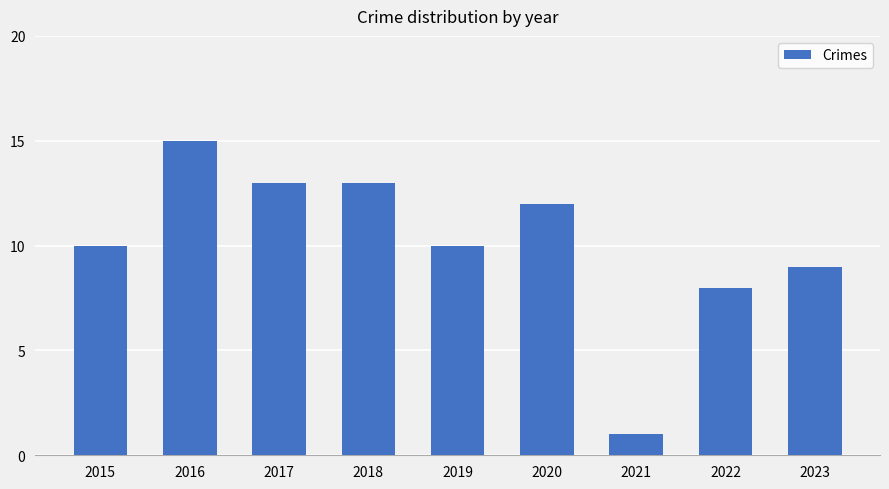

What is the value of the 8th bar from the left?

8